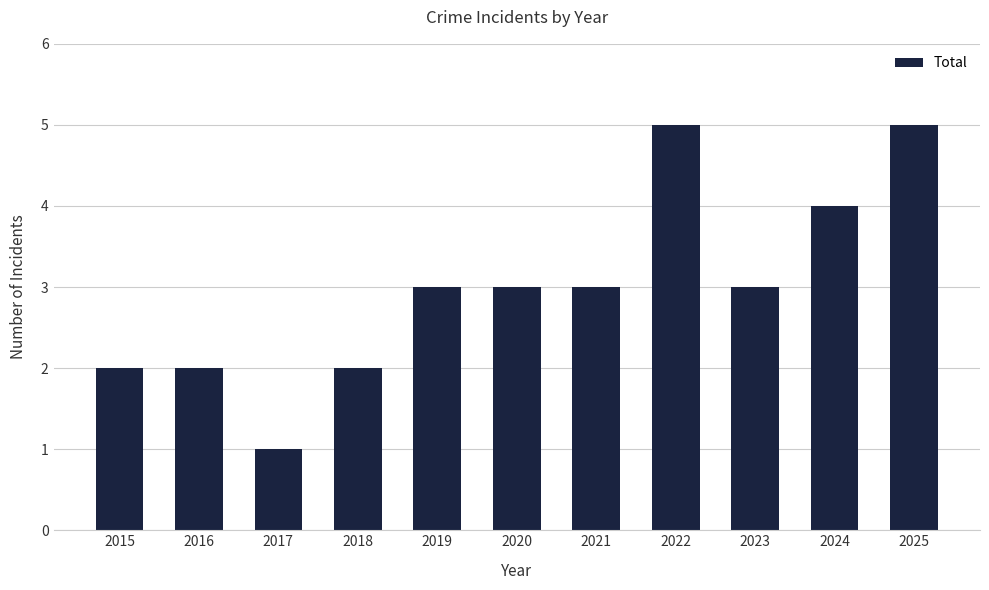

What is the smallest value displayed?

1